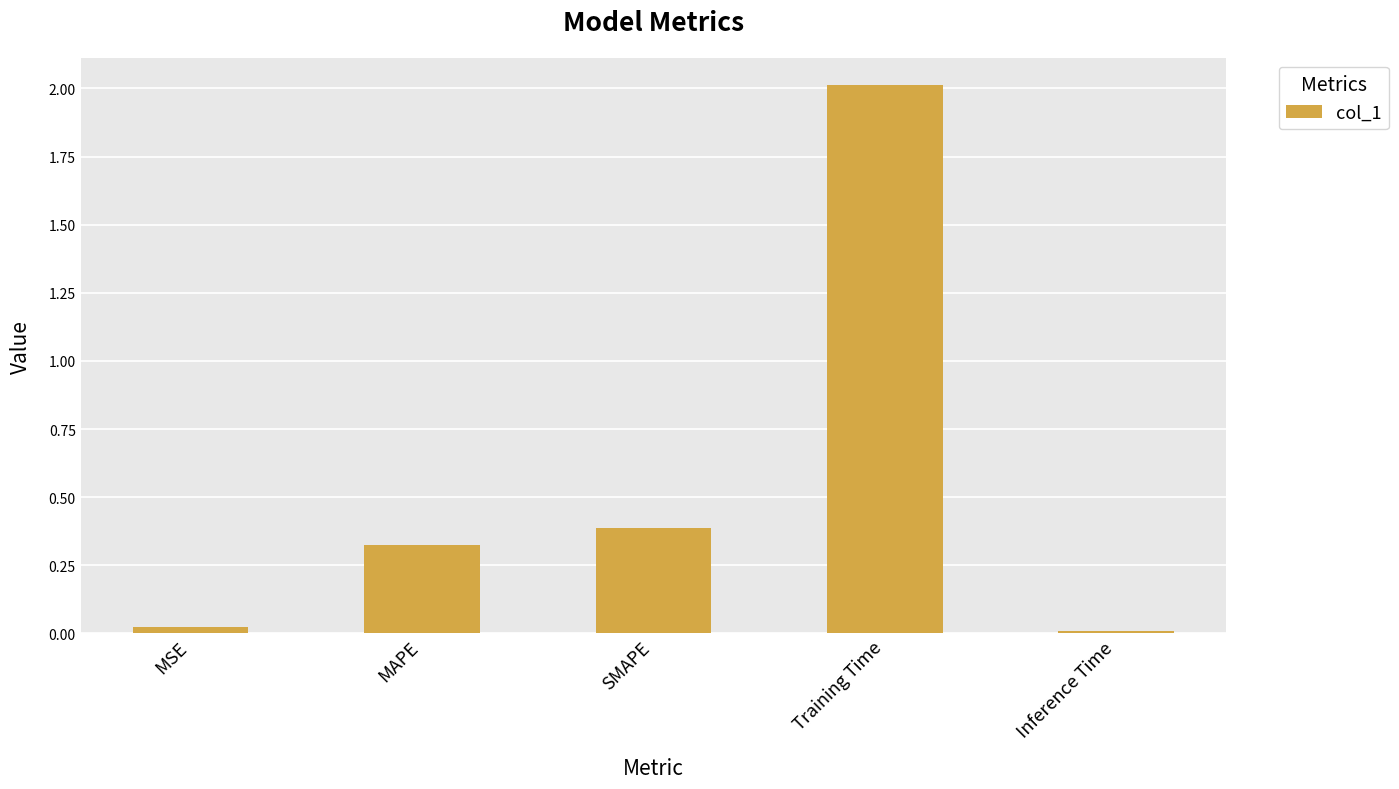

True or false: the data shows 0.4 at SMAPE.

True